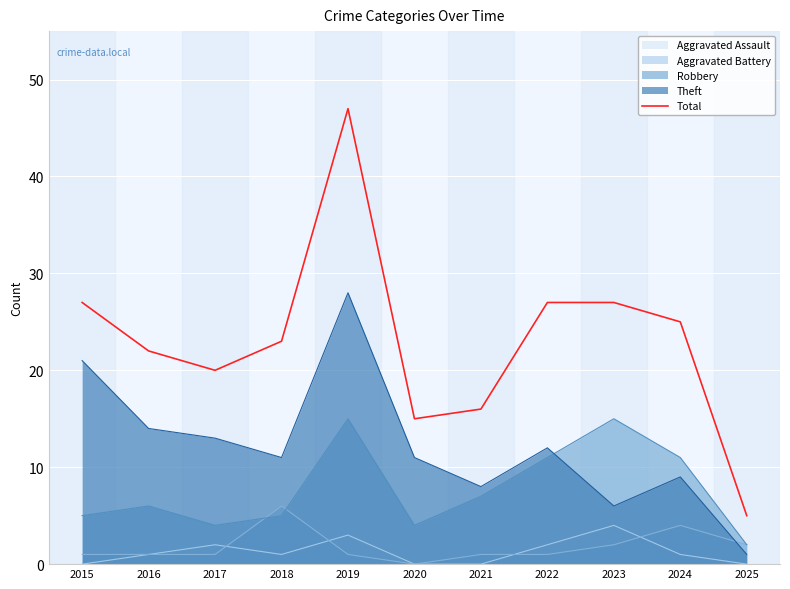

Rank the categories by value from highest to lowest.

2019, 2015, 2022, 2023, 2024, 2018, 2016, 2017, 2021, 2020, 2025